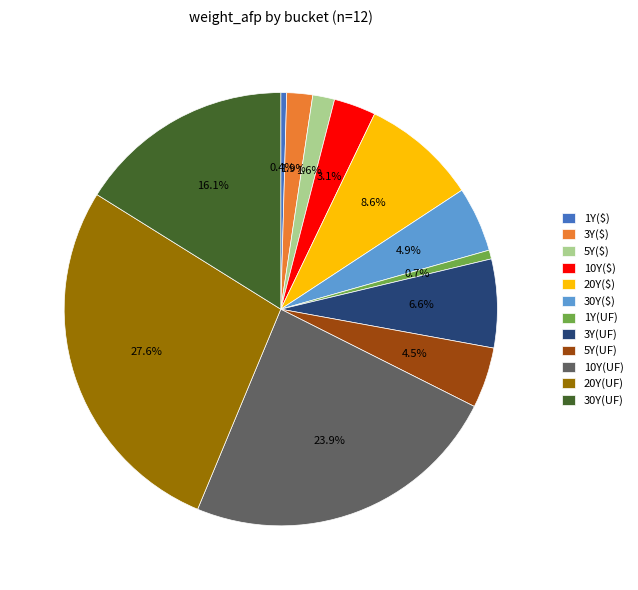

Which category has the biggest portion of the pie?

20Y(UF)